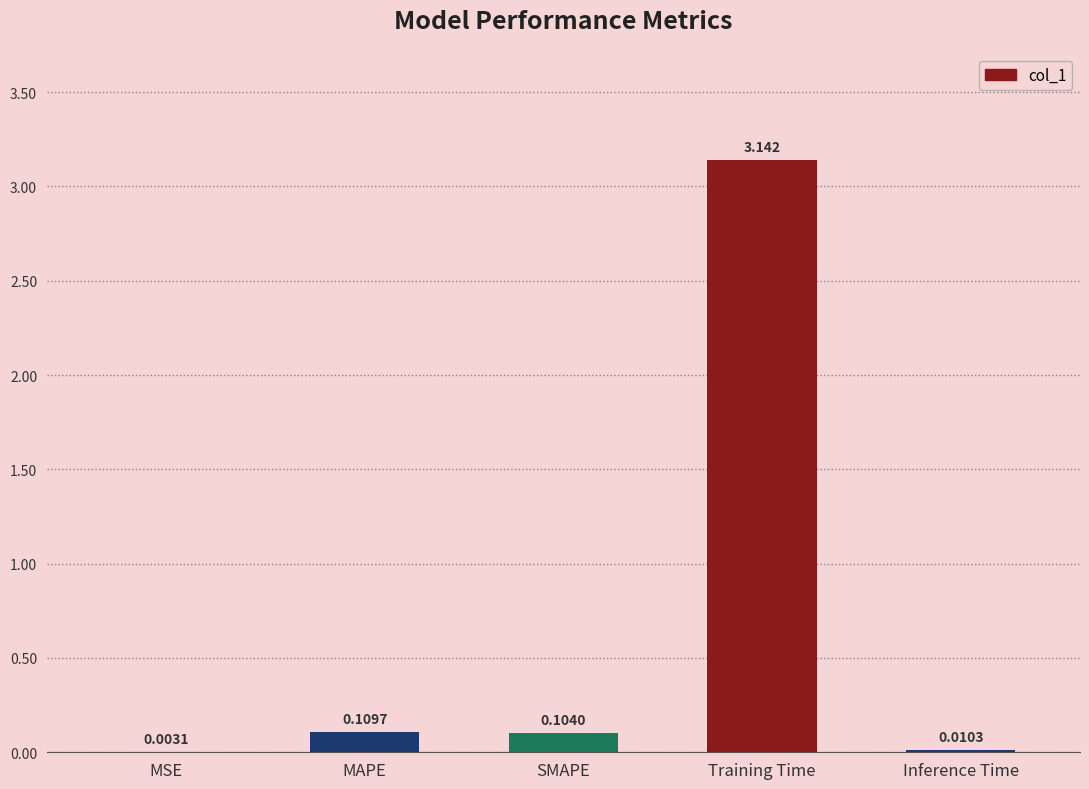

At which category does the chart reach its peak across all series?

Training Time